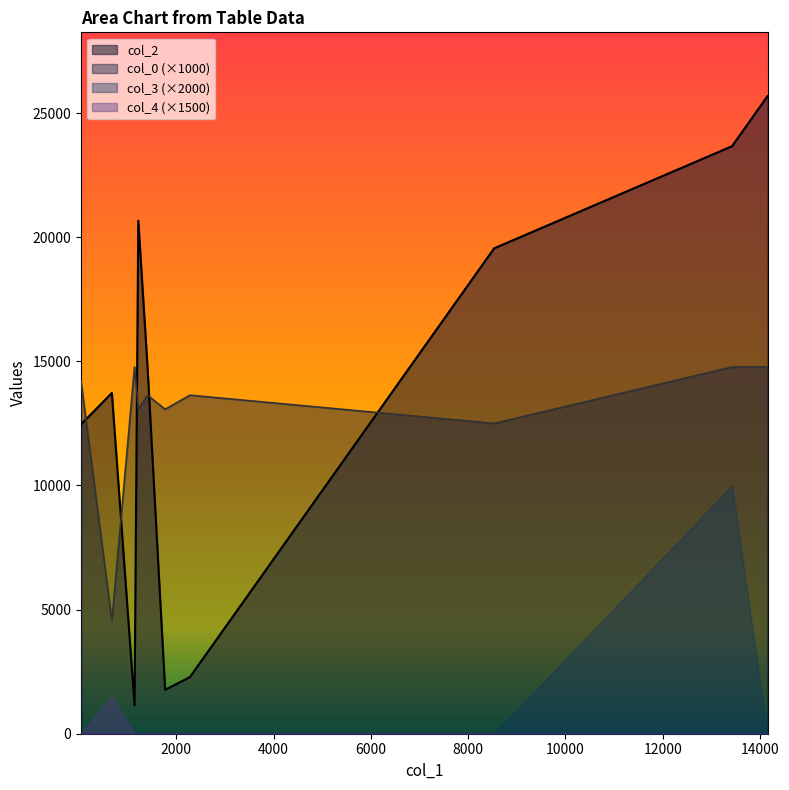

What is the difference between the maximum and minimum values in the col_3 series?

5.0